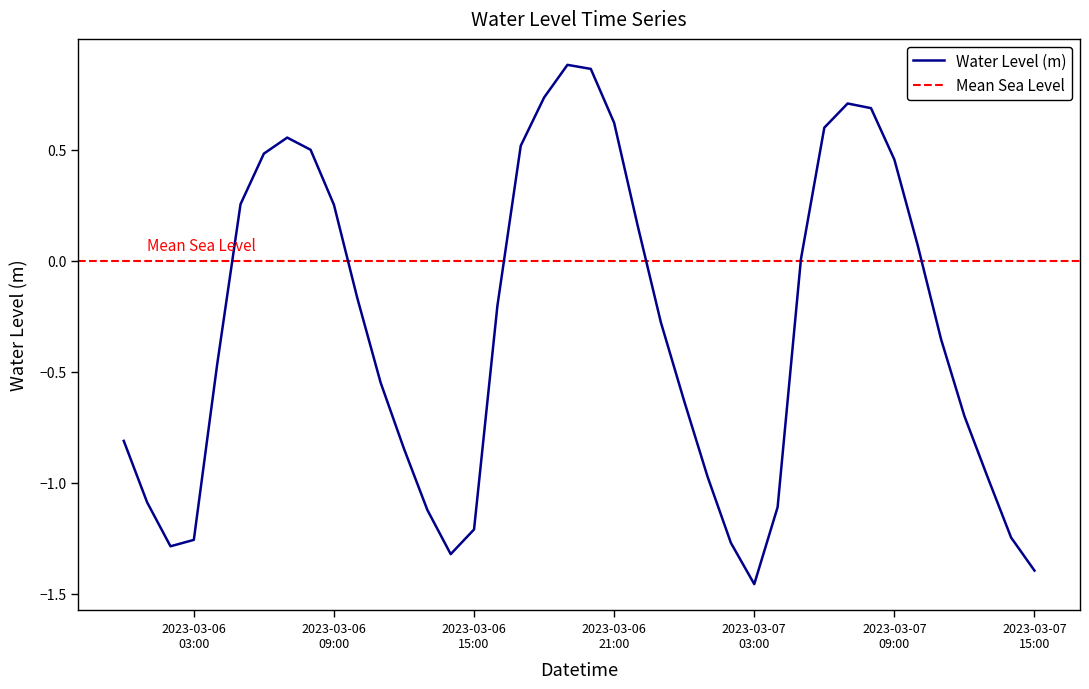

At which category does the data reach its first local peak?

2023-03-06 07:00:00